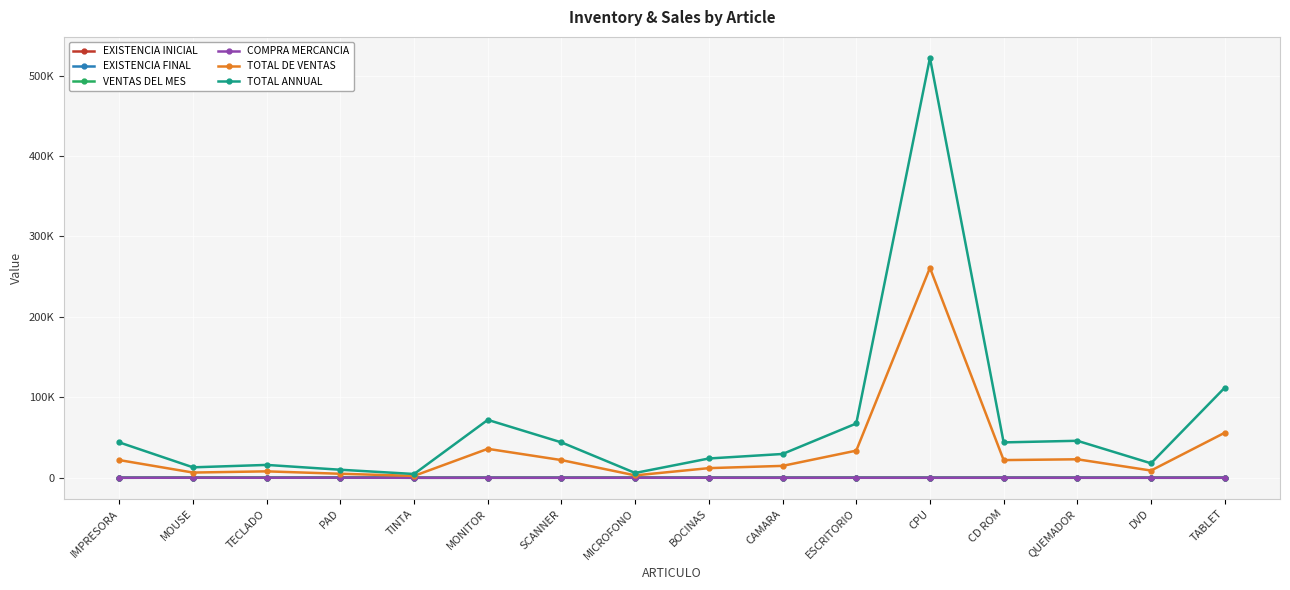

In VENTAS DEL MES, how many points are higher than both neighbors (excluding endpoints)?

3